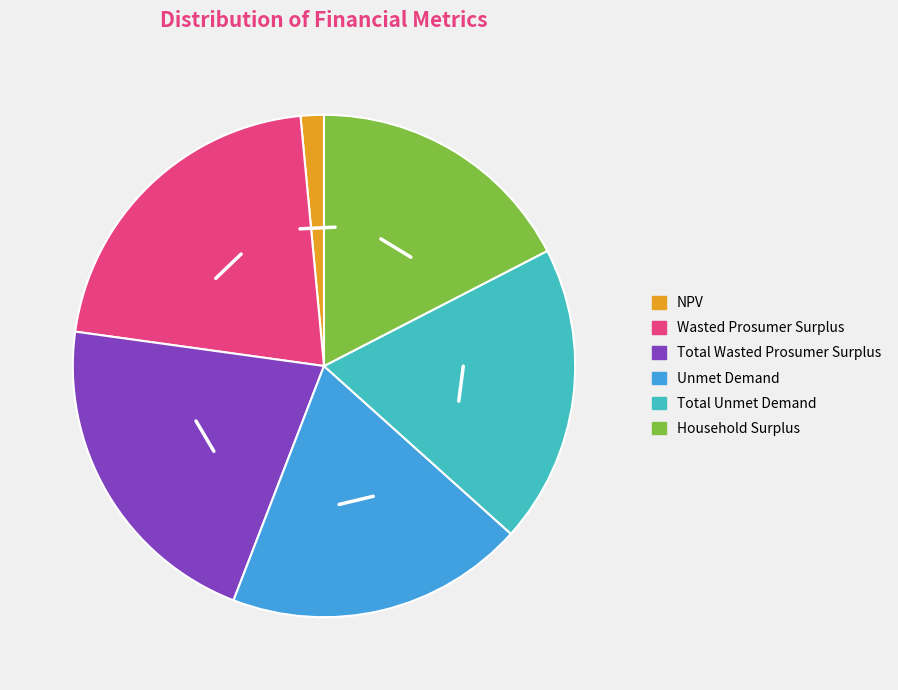

Do Household Surplus and Wasted Prosumer Surplus together represent more than half of the pie?

No